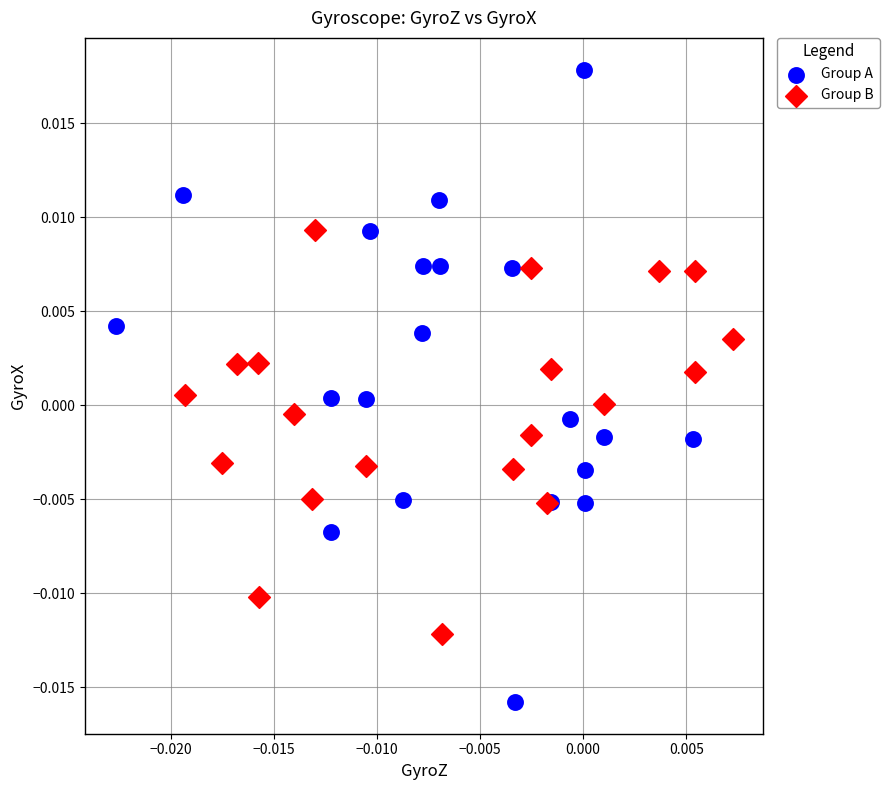

Which series reaches the minimum Y coordinate?

Group A